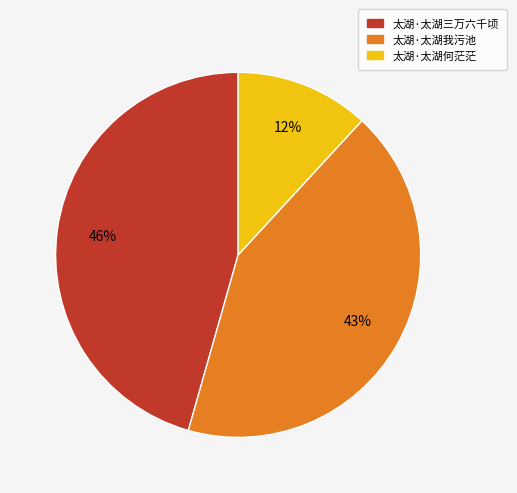

Combined, do 太湖·太湖何茫茫 and 太湖·太湖我污池 account for over 50%?

Yes